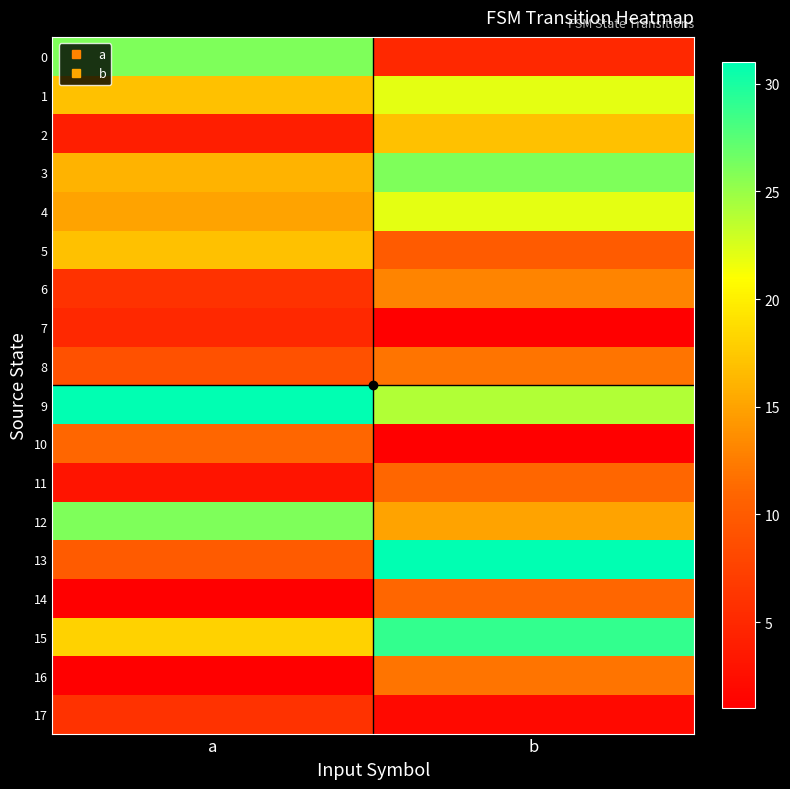

Reading left to right, list all the values displayed in this chart.

0: a=26	b=5
1: a=17	b=22
2: a=4	b=17
3: a=16	b=26
4: a=15	b=22
5: a=17	b=10
6: a=6	b=13
7: a=5	b=1
8: a=9	b=12
9: a=31	b=24
10: a=11	b=1
11: a=3	b=11
12: a=26	b=15
13: a=10	b=31
14: a=1	b=11
15: a=18	b=29
16: a=1	b=12
17: a=6	b=2